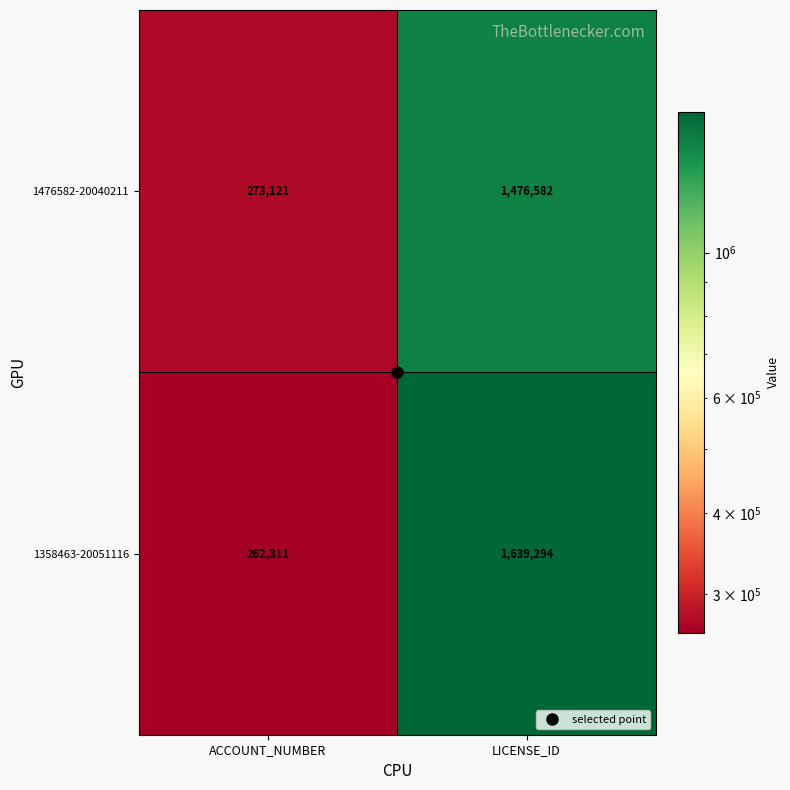

Which category has the lowest value in the 1358463-20051116 series?

ACCOUNT_NUMBER